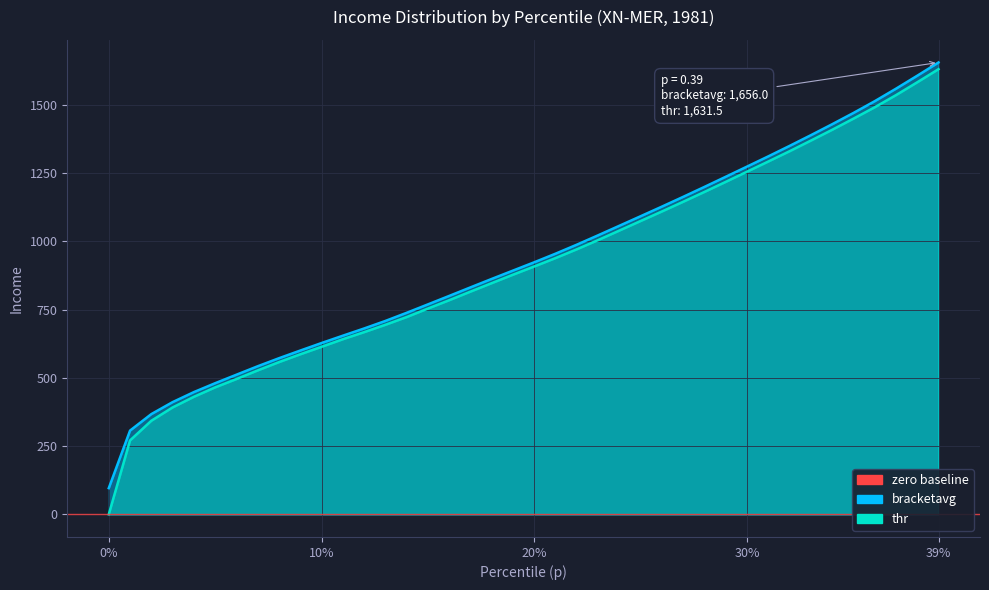

At which label does bracketavg first exceed 908?

20